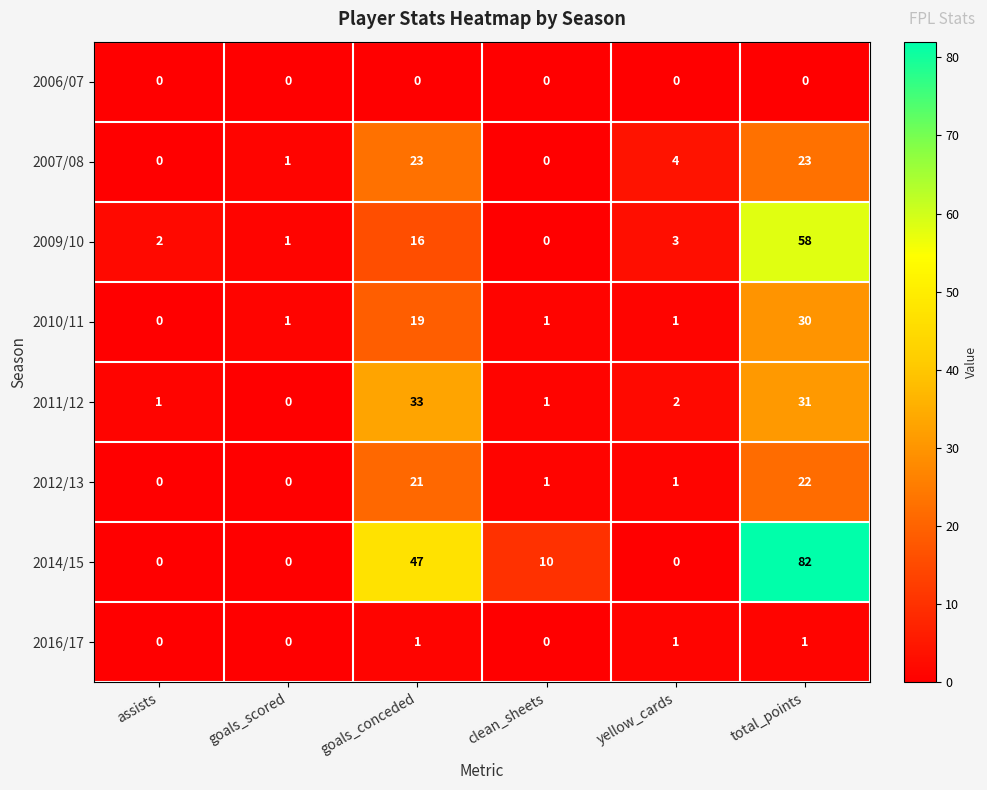

Where does the 2011/12 series first go above 2?

goals_conceded